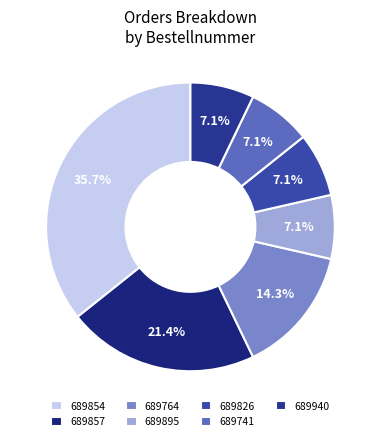

Is it true that 689857 is 6% of the pie?

False